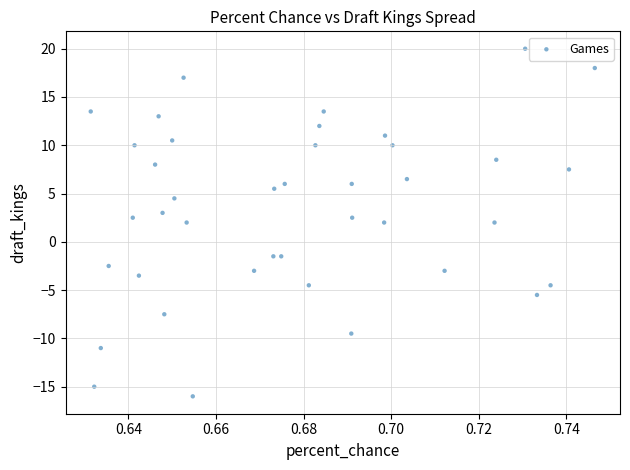

What is the range of Y values (max minus min)?

36.0